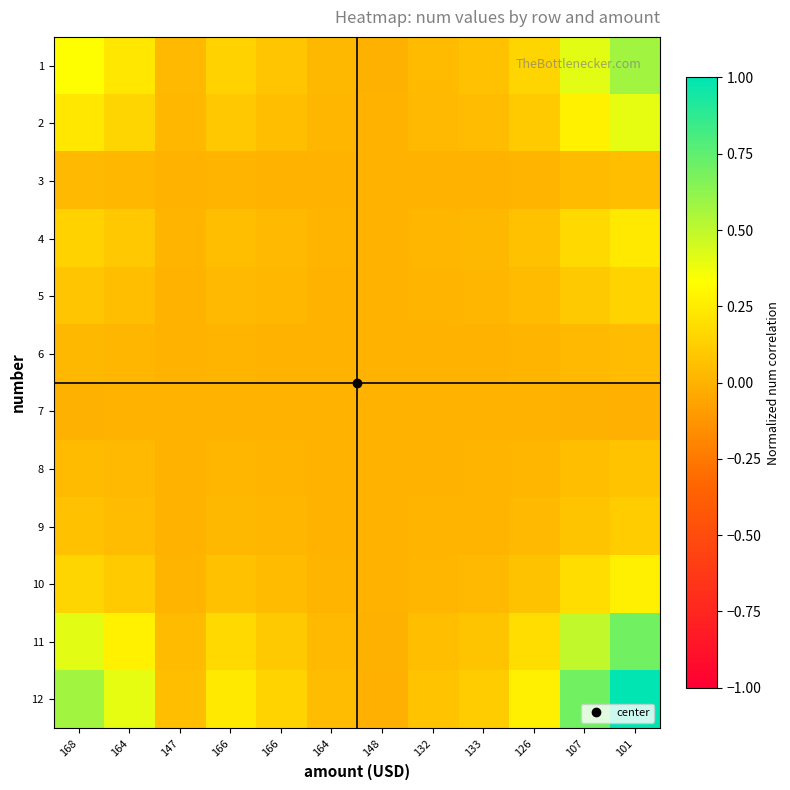

How many data points does each series have?

12